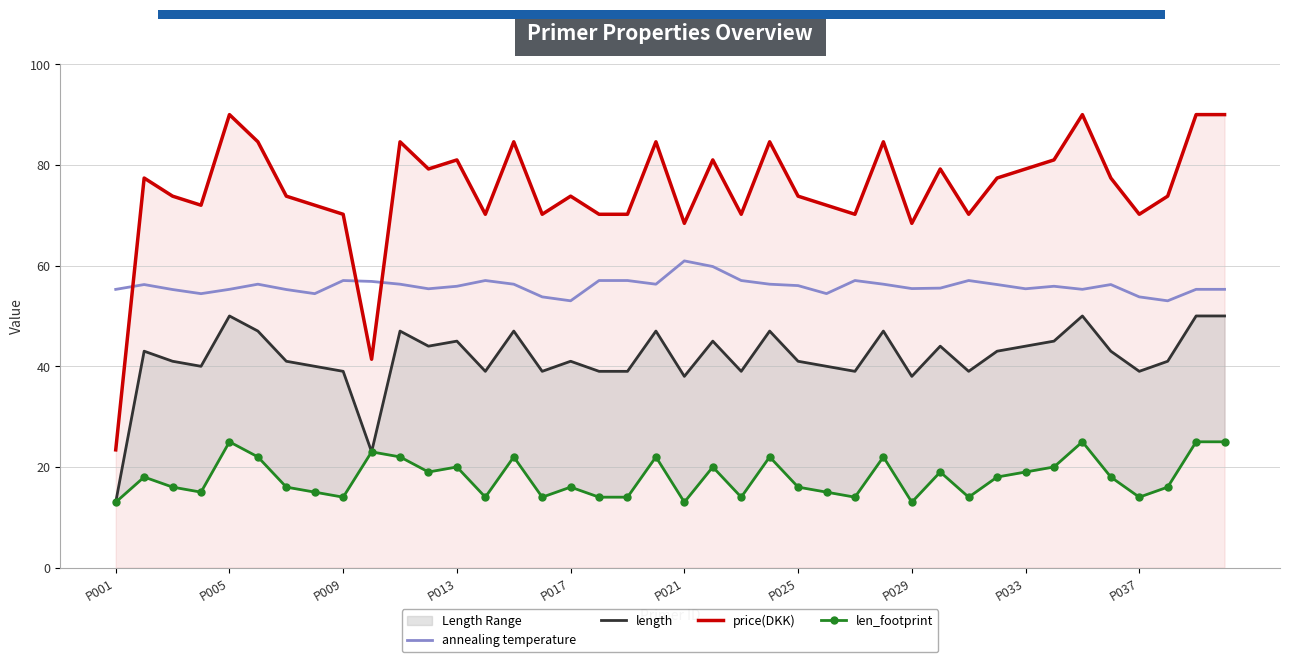

Which series has the largest total across all categories?

price(DKK)